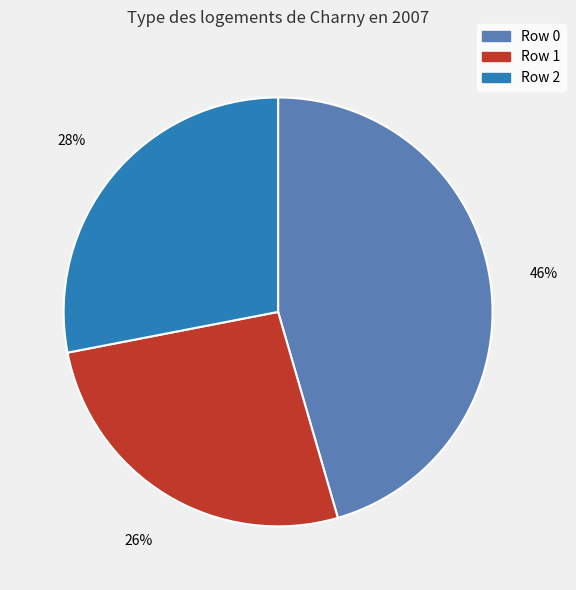

How many slices are in this pie chart?

3